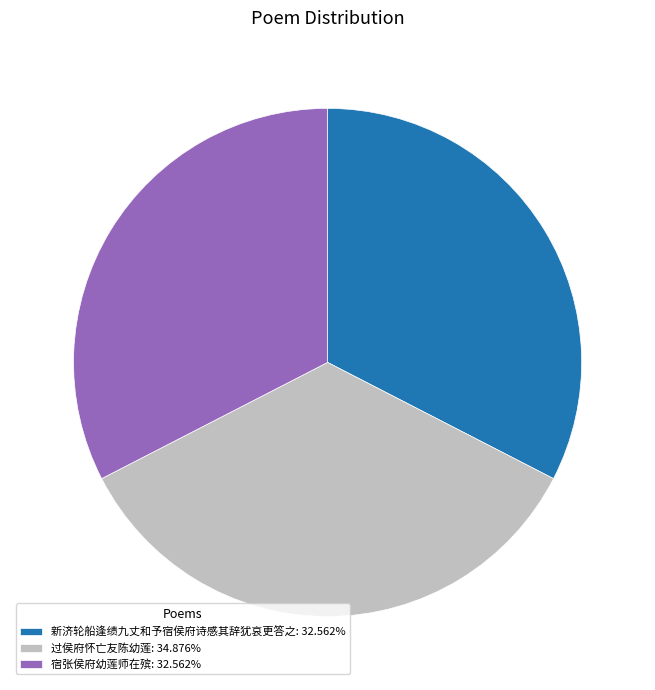

True or false: 新济轮船逢绩九丈和予宿侯府诗感其辞犹哀更答之 accounts for 33% of the total.

True